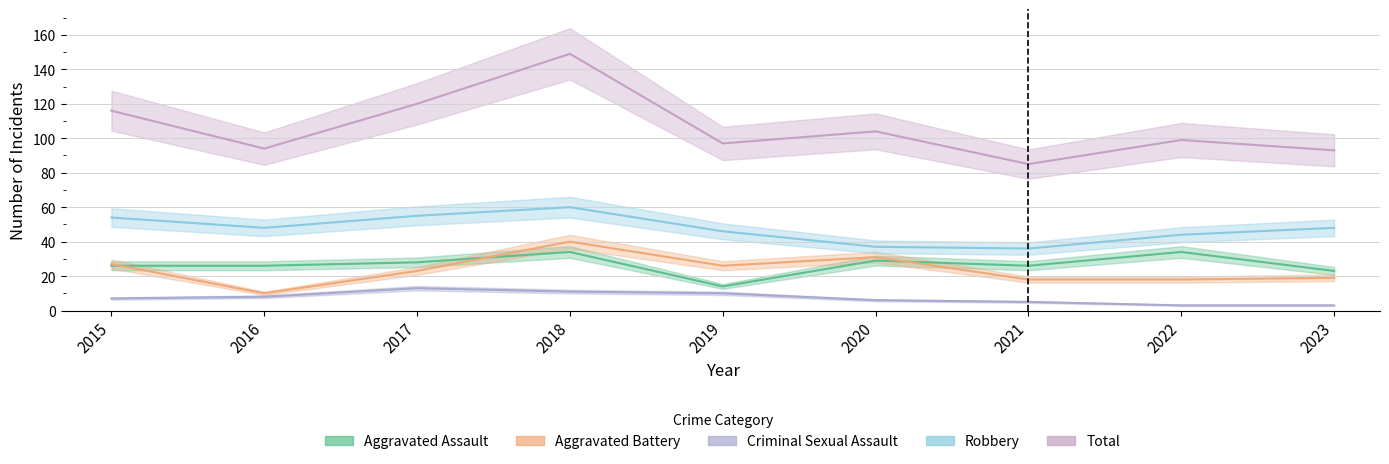

What is the approximate value of Robbery at 2021, to the nearest 5?

35